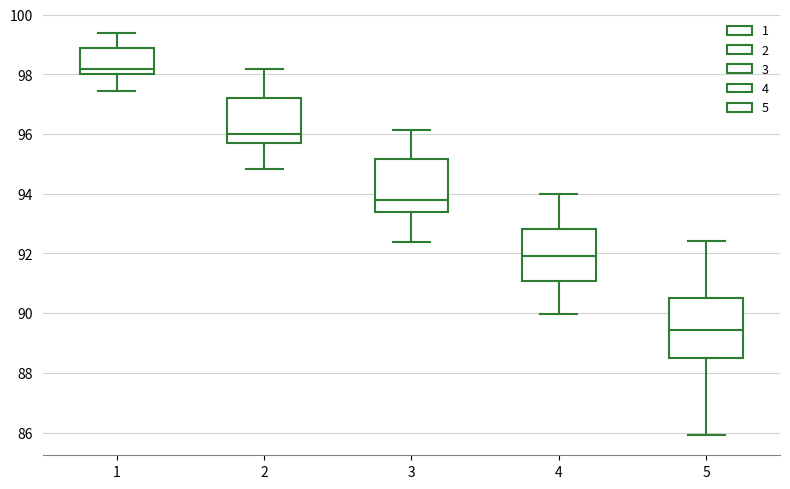

Which box is the tallest, from its lower edge to its upper edge?

5